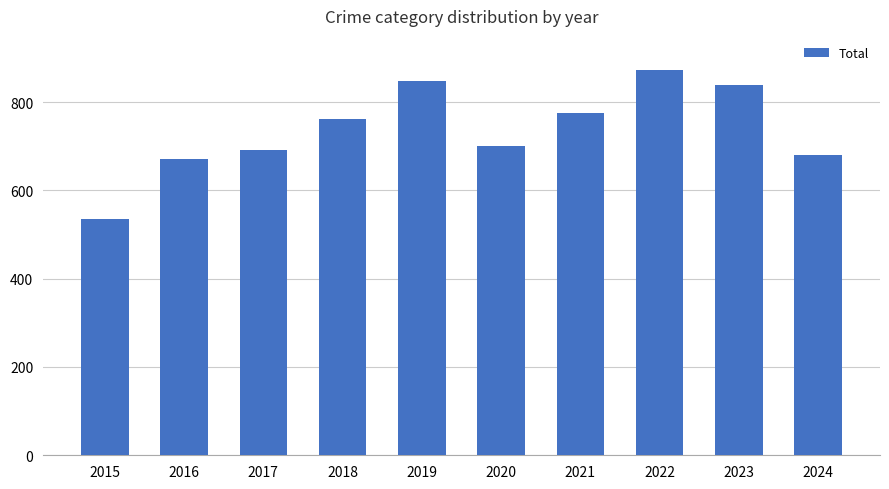

Rank the categories by value from lowest to highest.

2015, 2016, 2024, 2017, 2020, 2018, 2021, 2023, 2019, 2022